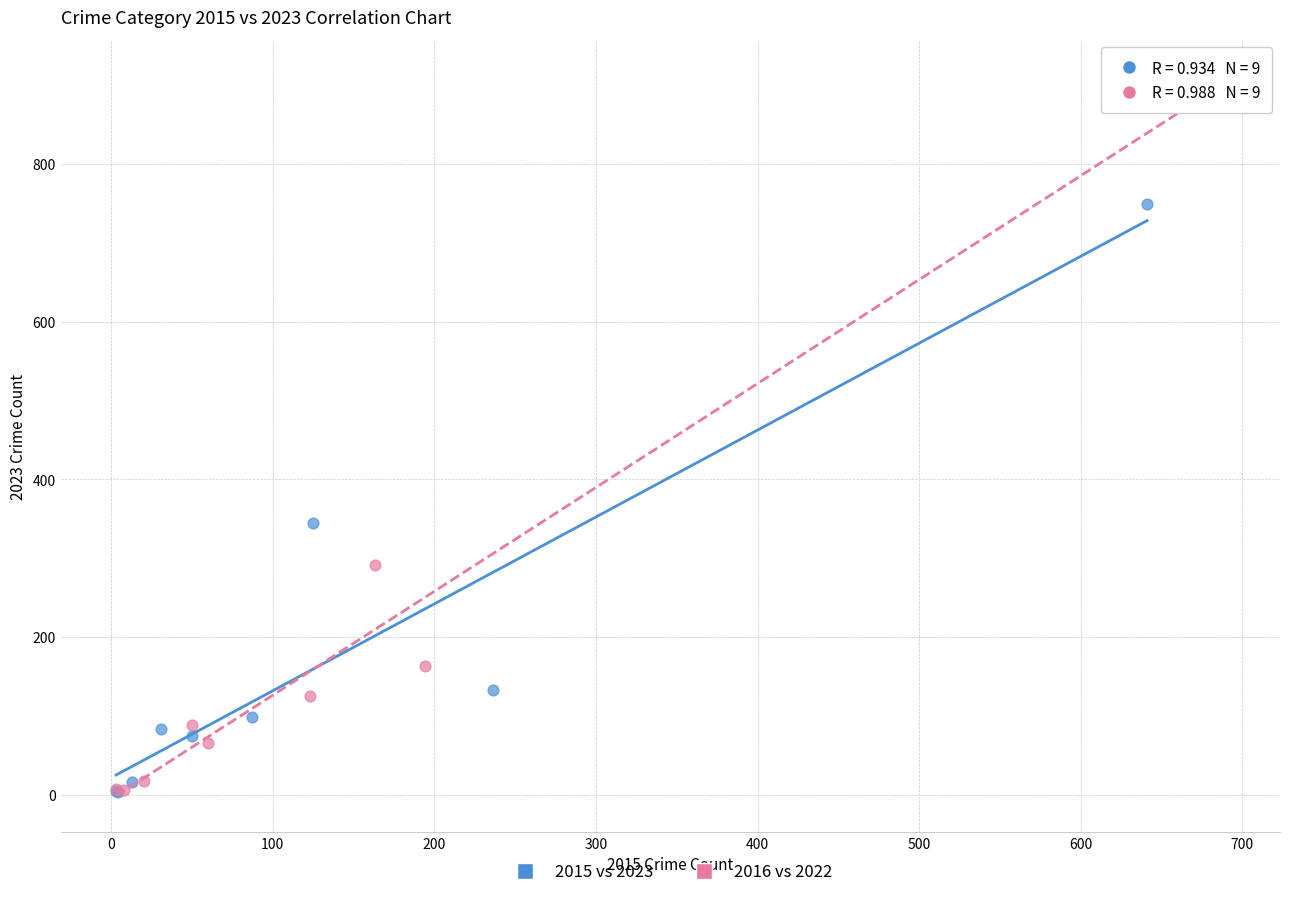

Which series has the widest spread of Y values?

2016 vs 2022